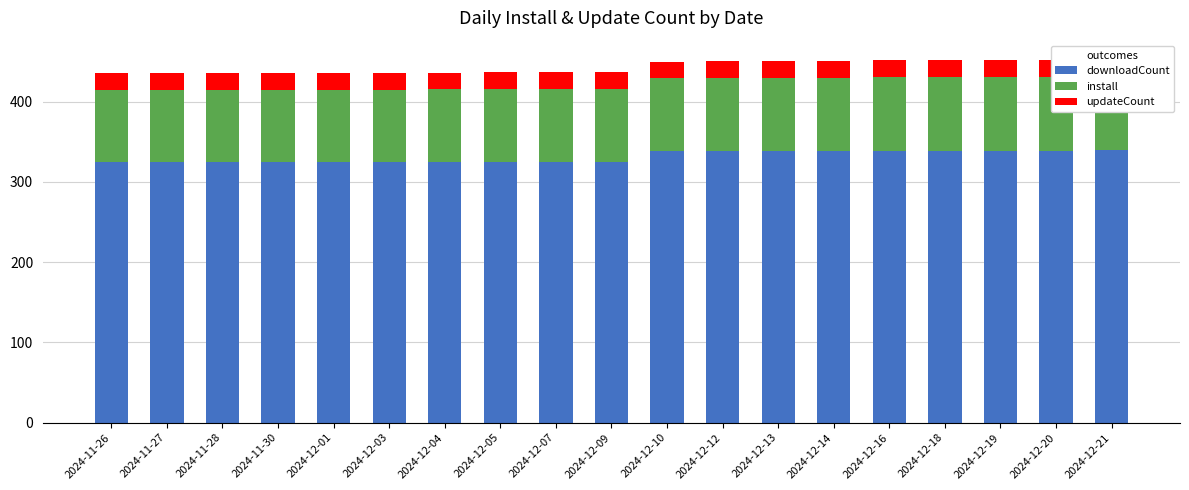

List the labels in order of install value, largest first.

2024-12-21, 2024-12-20, 2024-12-19, 2024-12-18, 2024-12-16, 2024-12-14, 2024-12-13, 2024-12-12, 2024-12-10, 2024-12-09, 2024-12-07, 2024-12-05, 2024-12-04, 2024-12-03, 2024-12-01, 2024-11-30, 2024-11-28, 2024-11-27, 2024-11-26